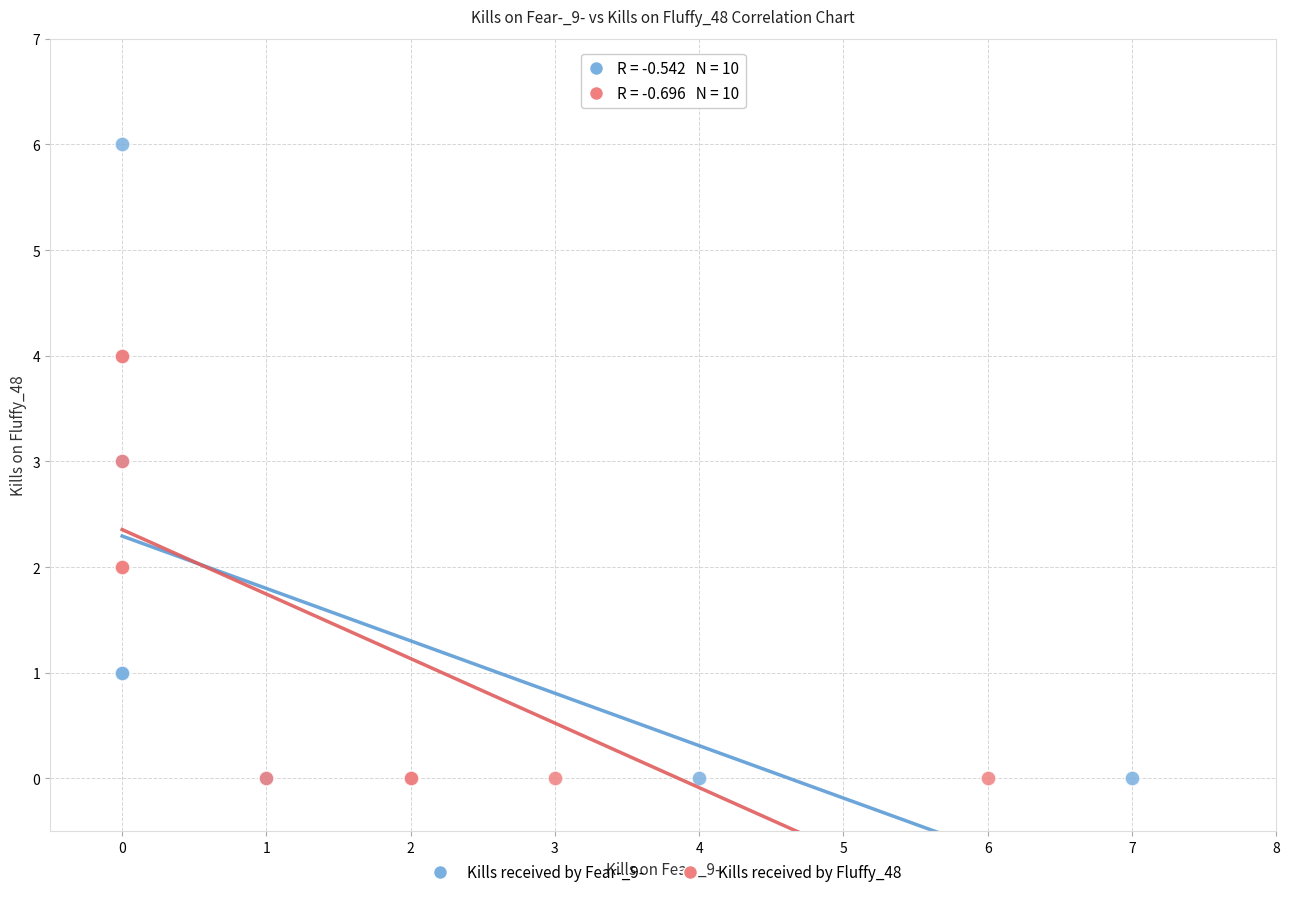

Which series has the largest Y range (max minus min)?

Kills received by Fear-_9-